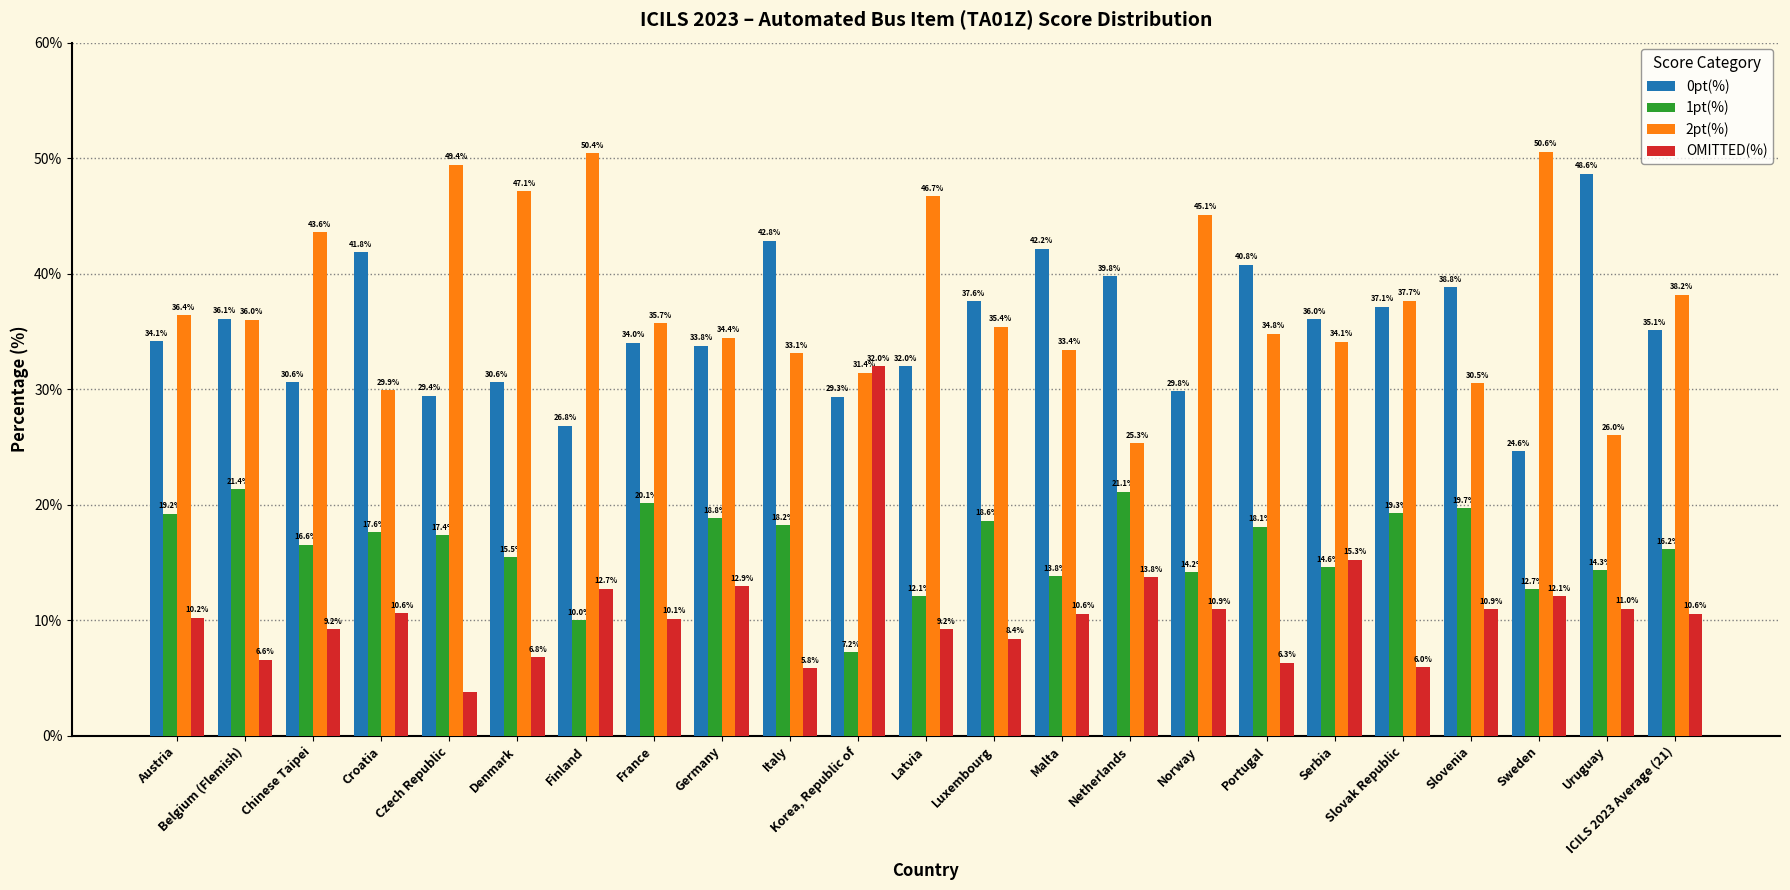

What is the label of the 12th bar from the left?

Latvia